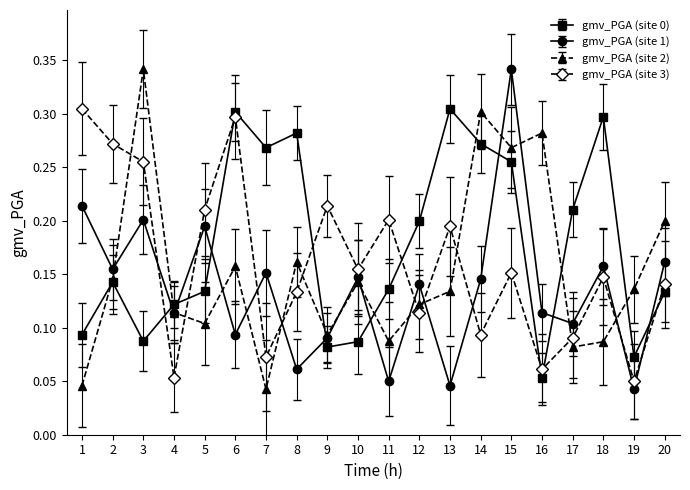

The value of gmv_PGA (site 3) at 19 is 0.1. True or false?

False